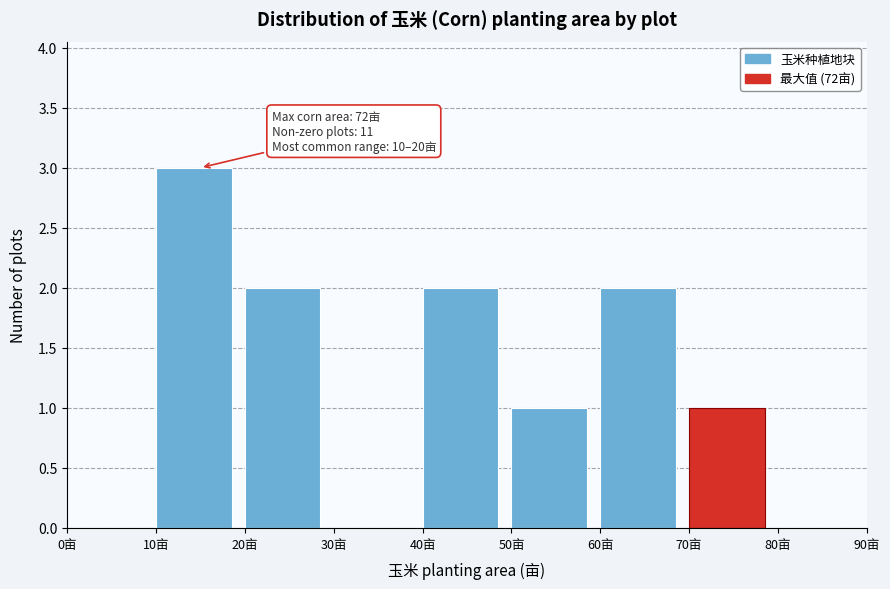

Over which range of the x-axis is the bar tallest?

10 to 20